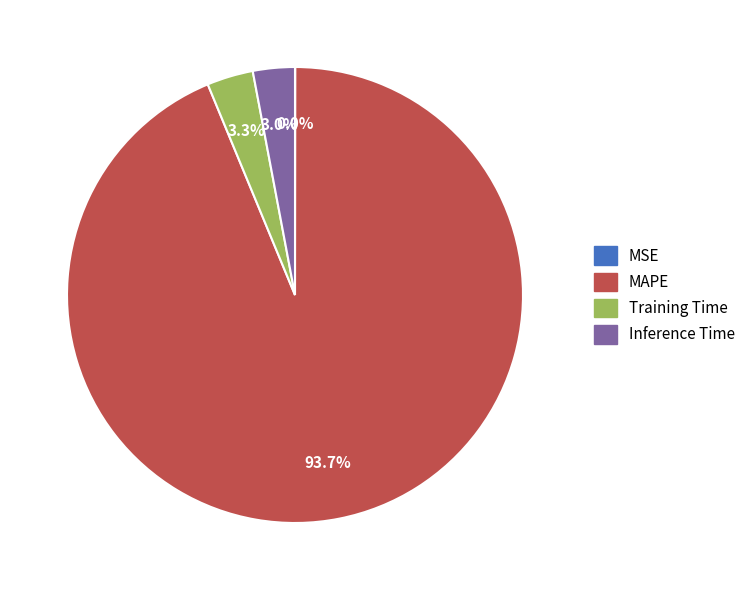

To the nearest percent, what is the difference between the largest and smallest slice percentages?

94%